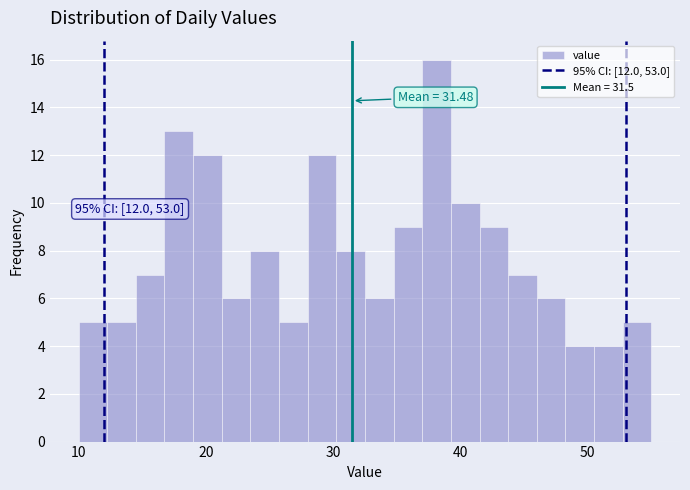

Around what value on the x-axis is the tallest bar? Give the approximate position of its centre, as read against the axis.

38